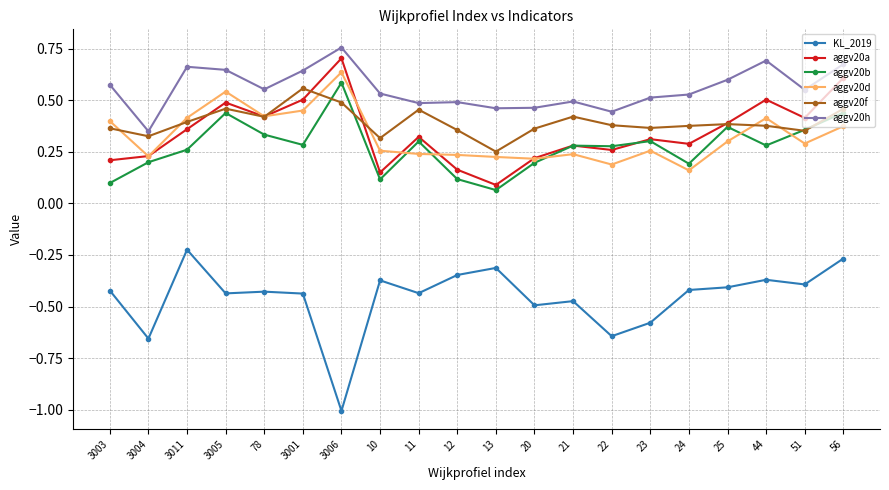

What is the sum of all aggv20b values?

5.5